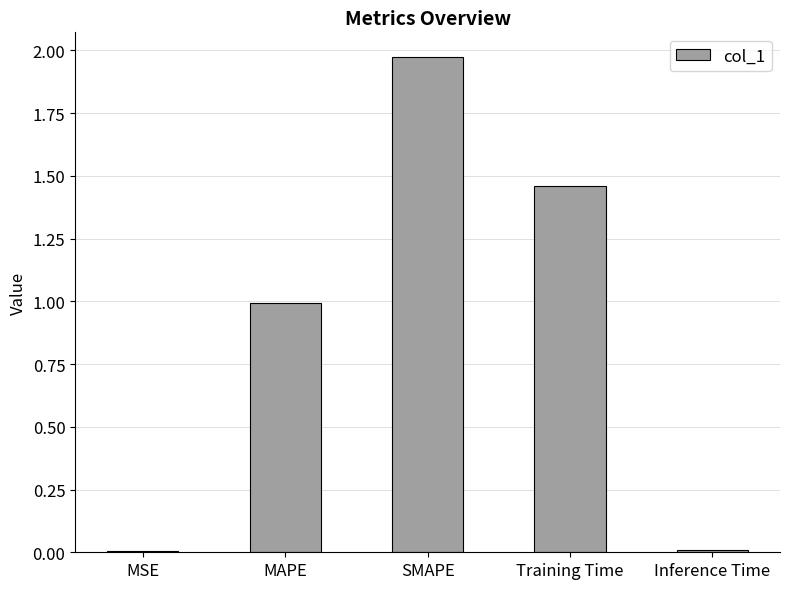

Is it true that the value at Training Time is 0.4?

False